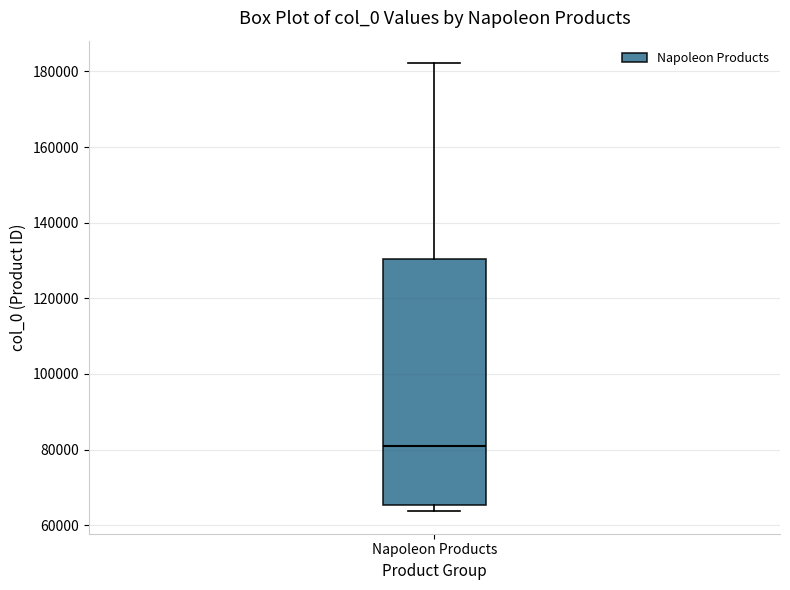

Read this box plot against the y-axis: the position of the median line, the range covered by the box, and the ends of both whiskers. The values are not printed on the chart, so give them approximately, as read against the axis.

median 80000, box 66000 to 130000, whiskers 64000 to 182000